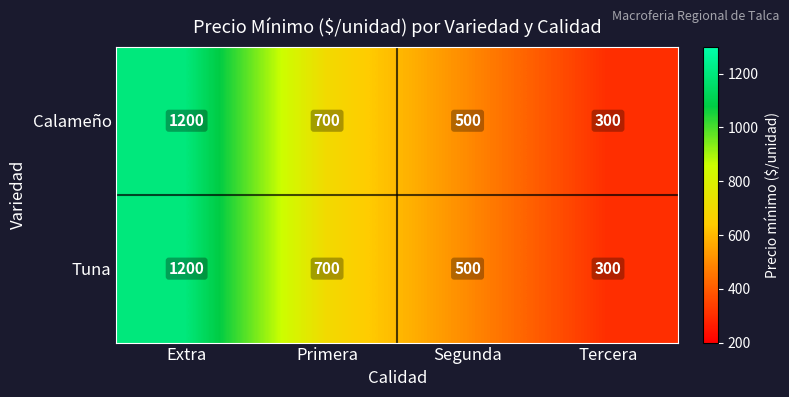

The value of Tuna at Segunda is 500. True or false?

True